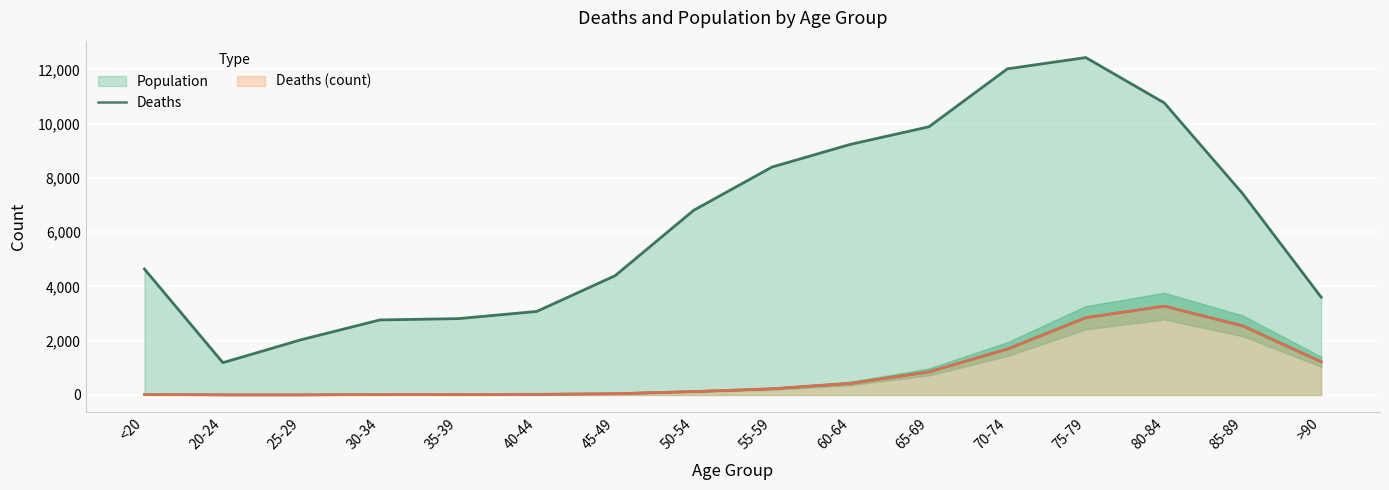

At which category does the data reach its first local valley?

25-29